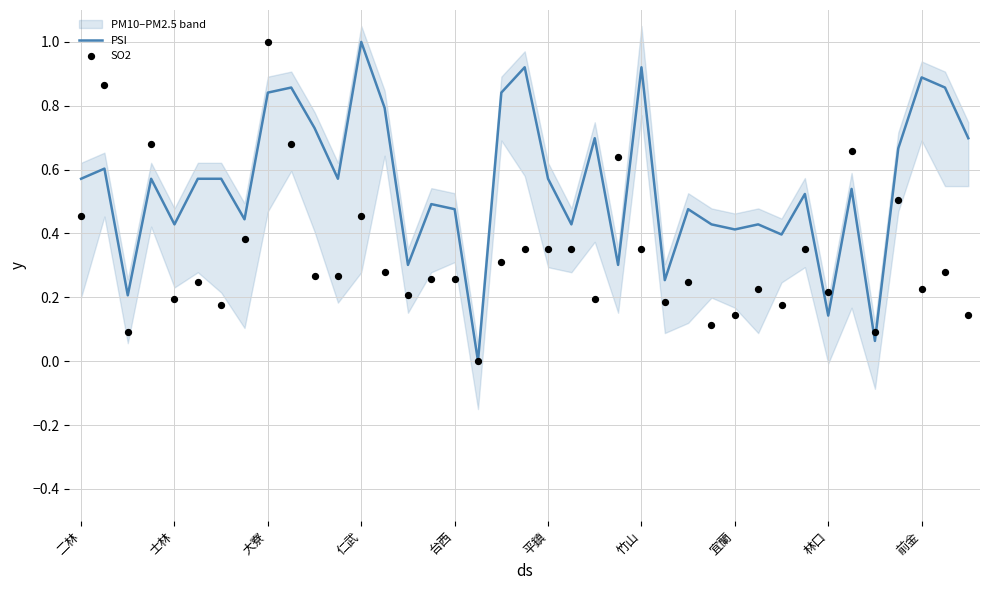

What is the total value across all series at 11?

0.8